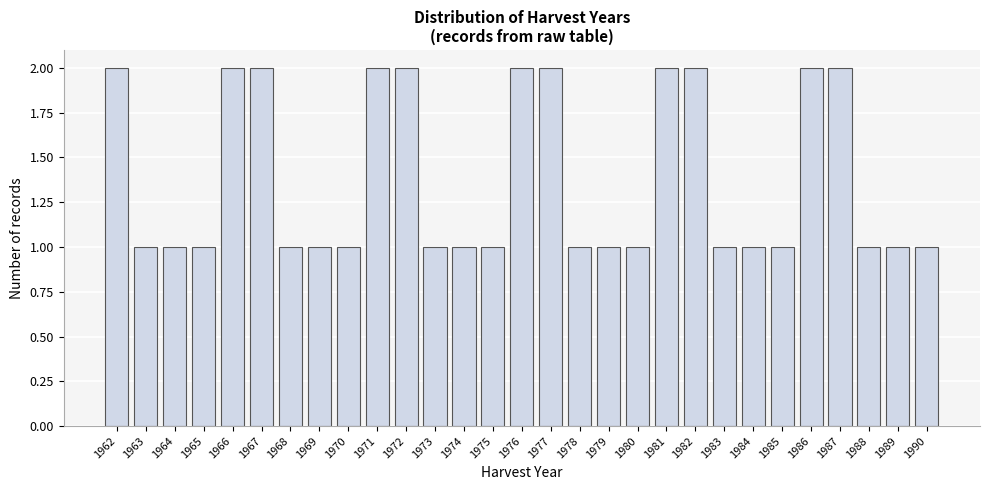

Reading right to left, extract all data points from this chart.

1990=1	1989=1	1988=1	1987=2	1986=2	1985=1	1984=1	1983=1	1982=2	1981=2	1980=1	1979=1	1978=1	1977=2	1976=2	1975=1	1974=1	1973=1	1972=2	1971=2	1970=1	1969=1	1968=1	1967=2	1966=2	1965=1	1964=1	1963=1	1962=2